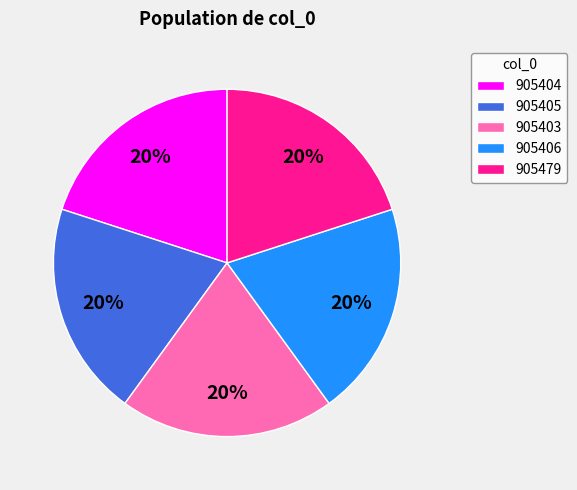

What is the ratio of the value at 905479 to the value at 905406?

1.0